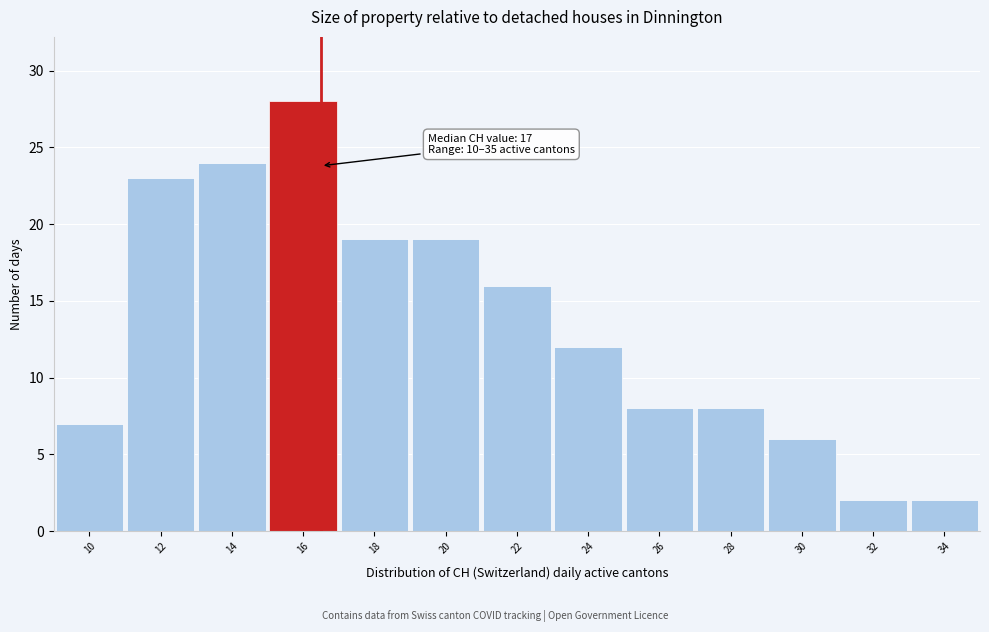

Reading left to right, what are all the values shown in this chart?

10=7	12=23	14=24	16=28	18=19	20=19	22=16	24=12	26=8	28=8	30=6	32=2	34=2